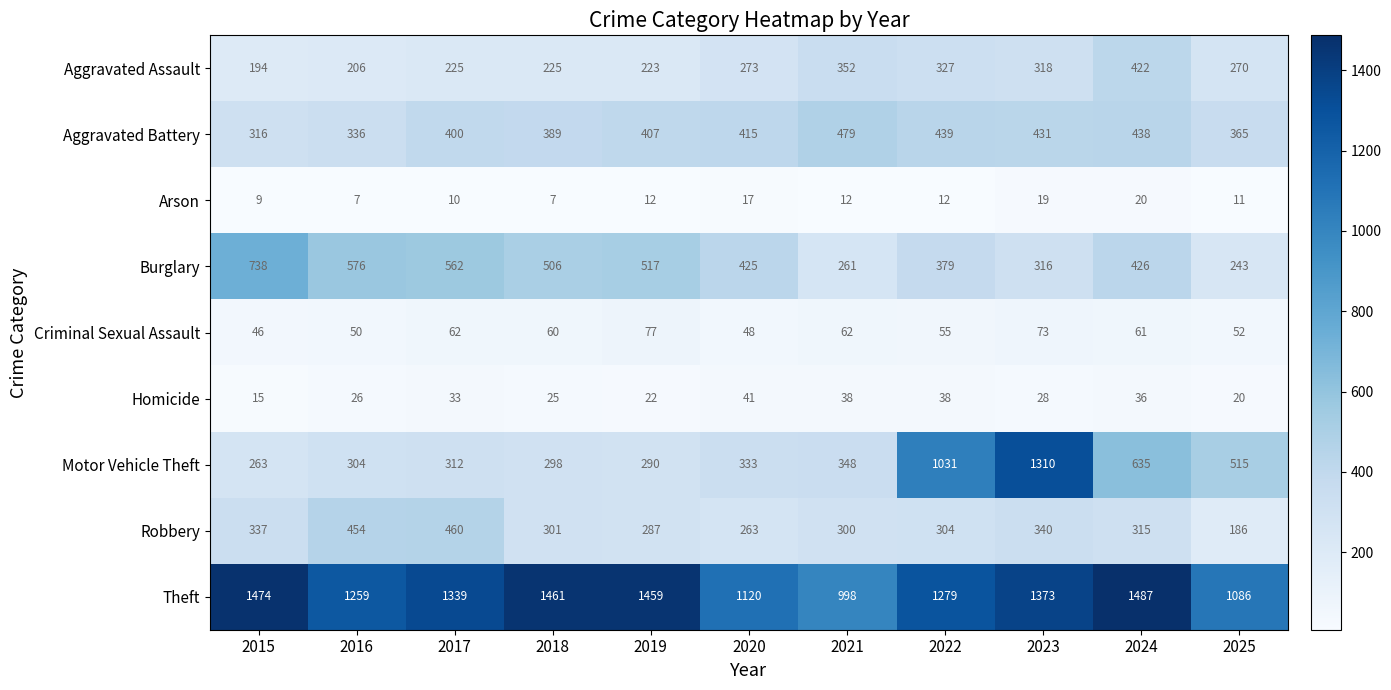

What is the difference between the maximum and second lowest values in the Motor Vehicle Theft series?

1020